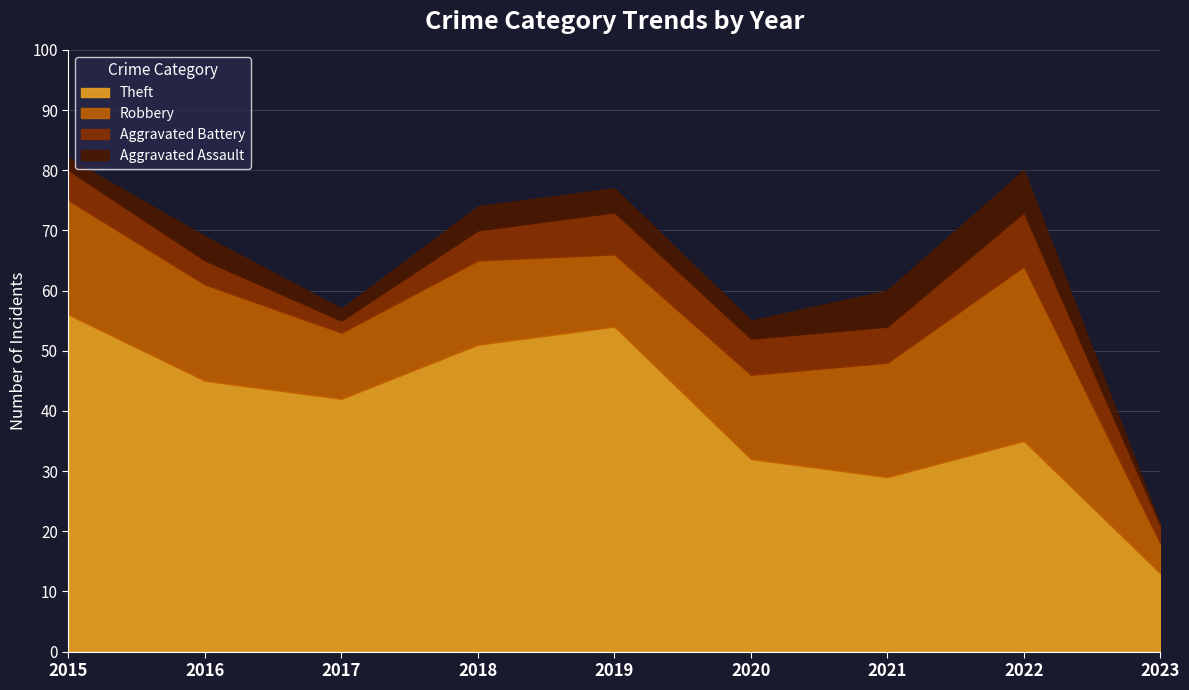

At which label is Aggravated Battery closest to 5?

2015